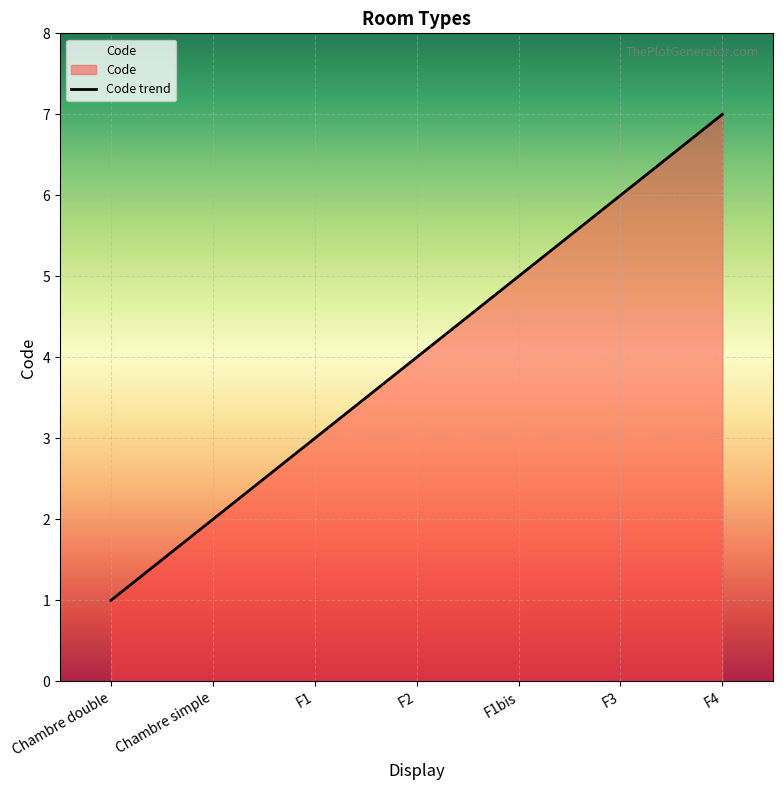

What position from the right is F4?

1